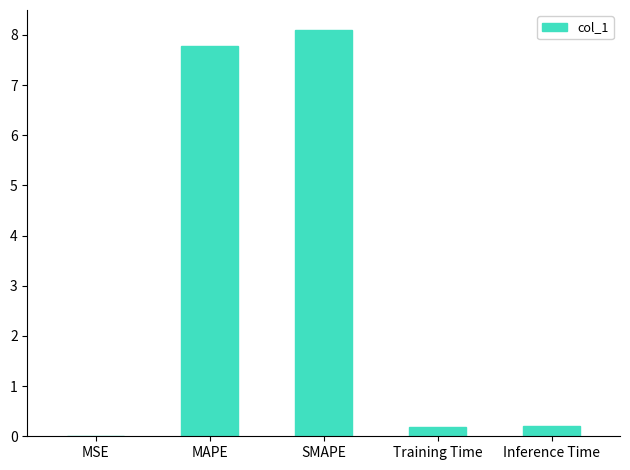

The value at MAPE is 12.3. True or false?

False